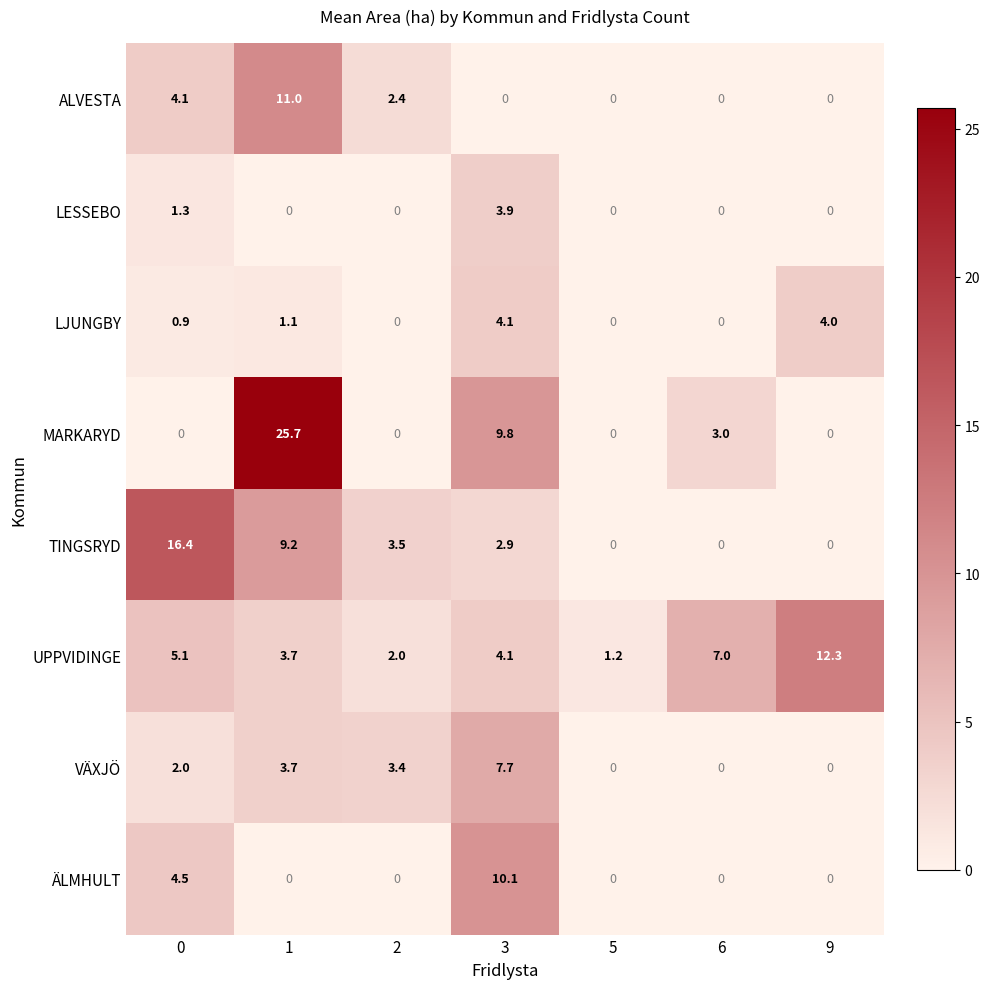

At how many categories does at least one series exceed 2?

6